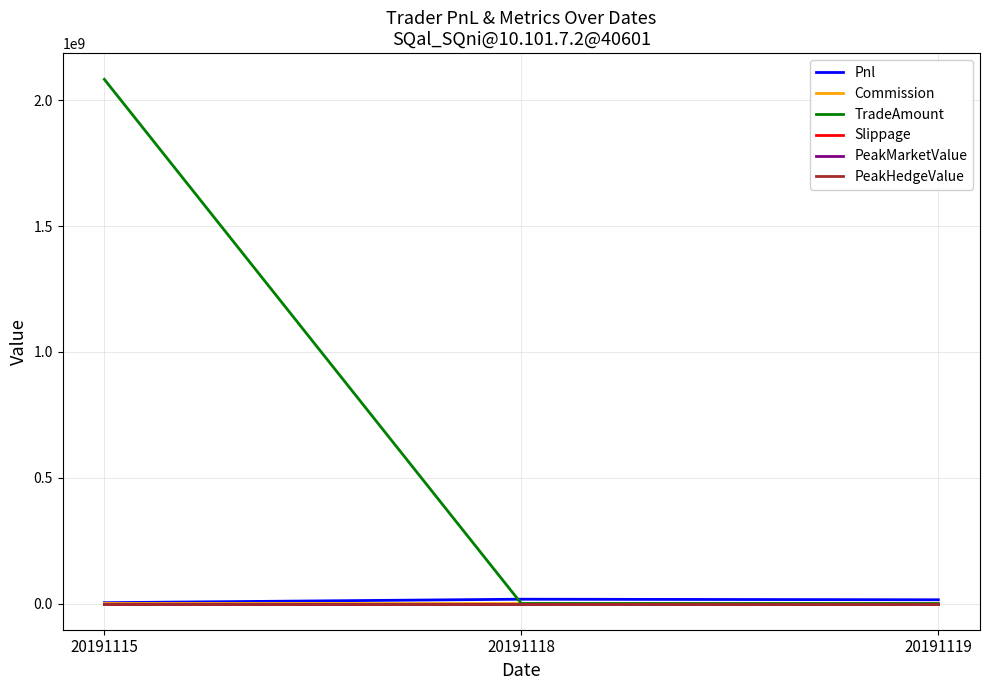

What is the total value across all series at 20191115?

2087299960.0